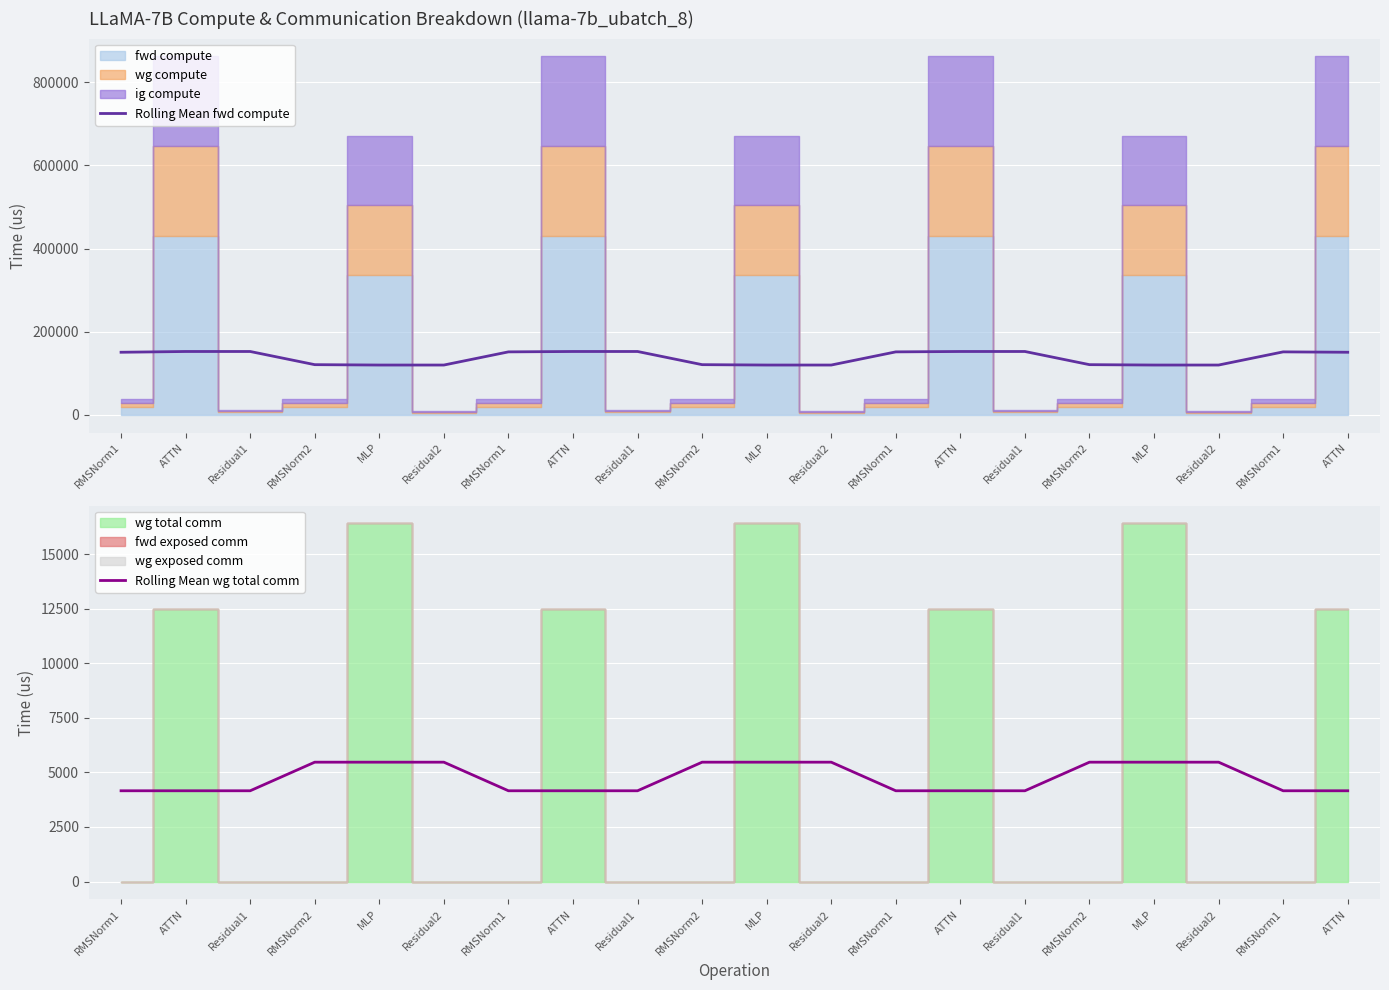

Which series has the largest range (max minus min)?

Rolling Mean fwd compute